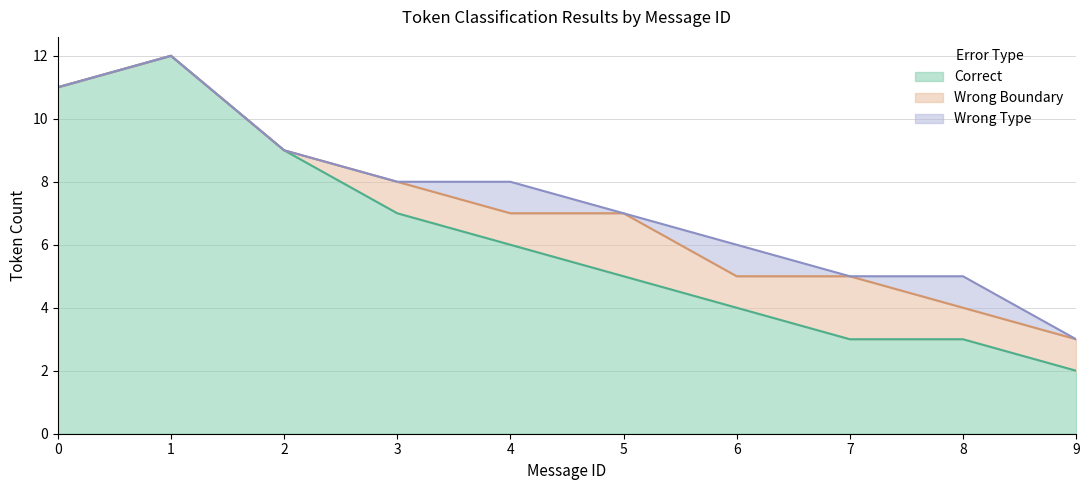

True or false: Wrong Boundary has a value of 1 at 6.

True